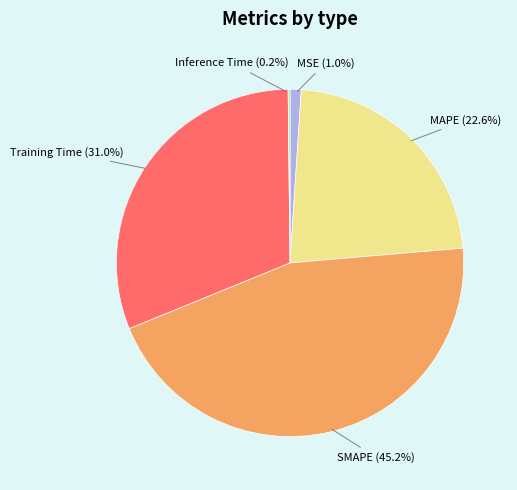

Does MSE account for over 50% of the chart?

No